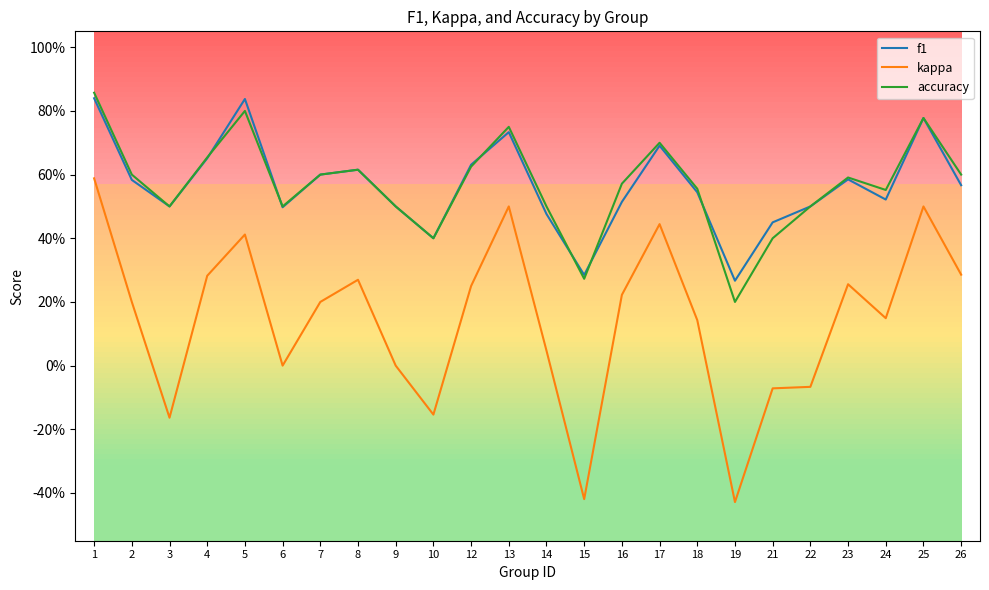

Where does the kappa series first go above 0?

1